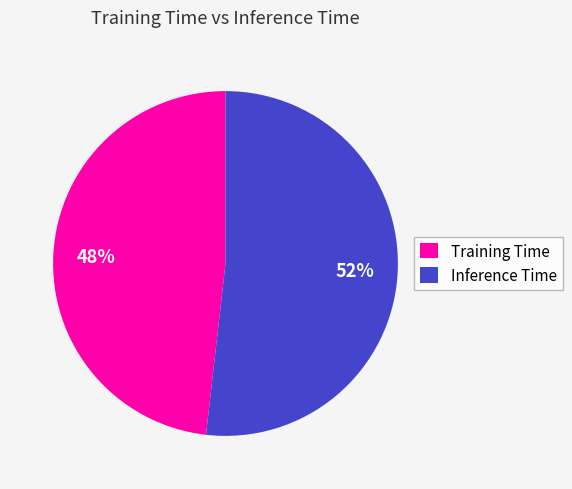

Is it true that Inference Time is 59% of the pie?

False